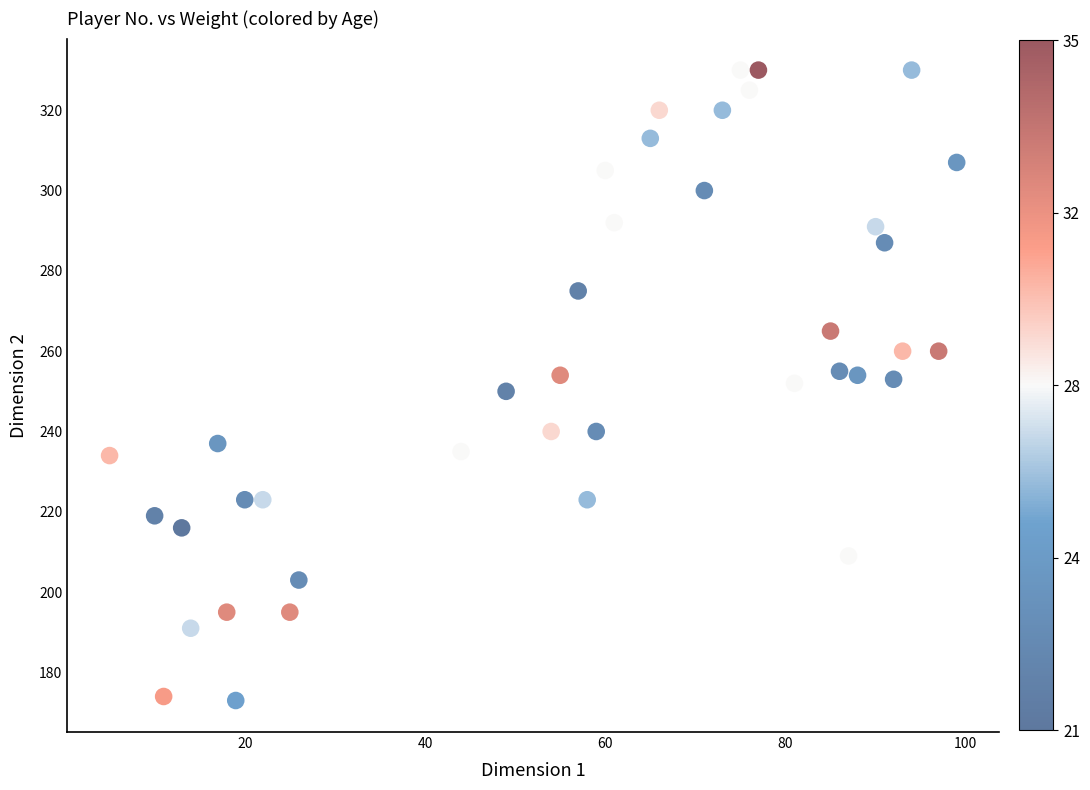

What is the range of Y values (max minus min)?

157